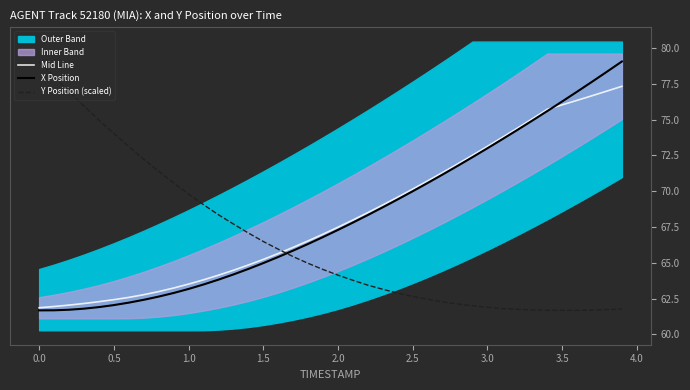

Is it true that Y Position (scaled) equals 135.4 at 0.0?

False